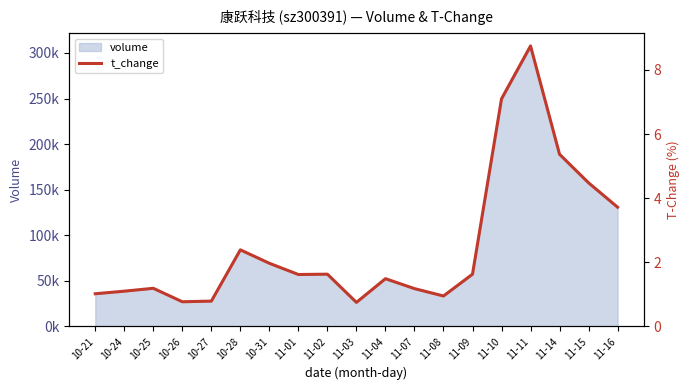

Rank the categories by value from lowest to highest.

11-03, 10-26, 10-27, 11-08, 10-21, 10-24, 11-07, 10-25, 11-04, 11-01, 11-02, 11-09, 10-31, 10-28, 11-16, 11-15, 11-14, 11-10, 11-11